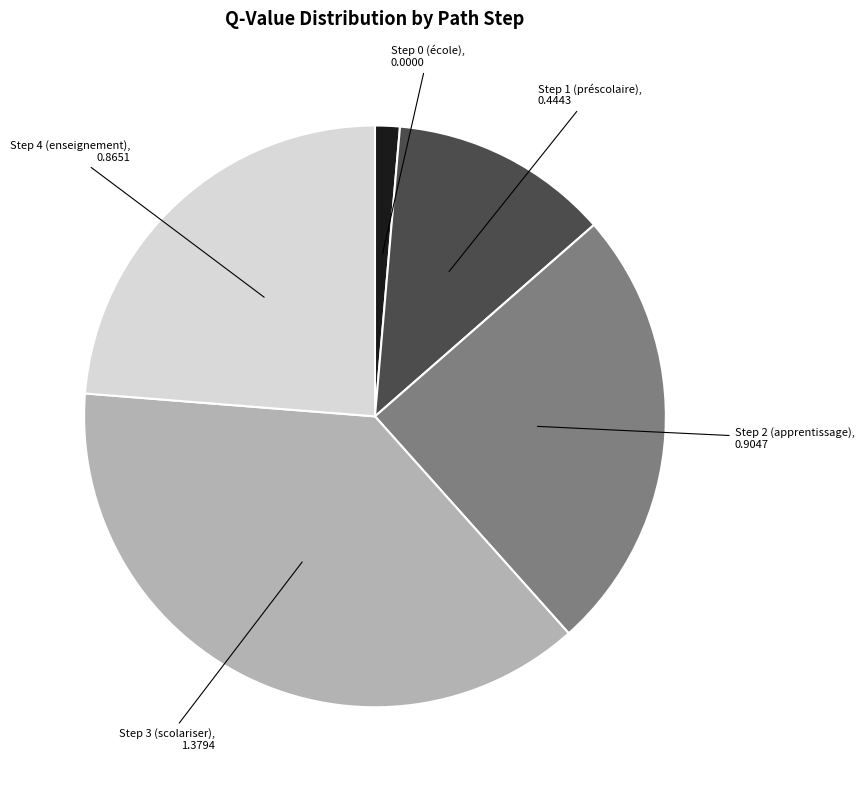

Does any single category account for the majority?

No